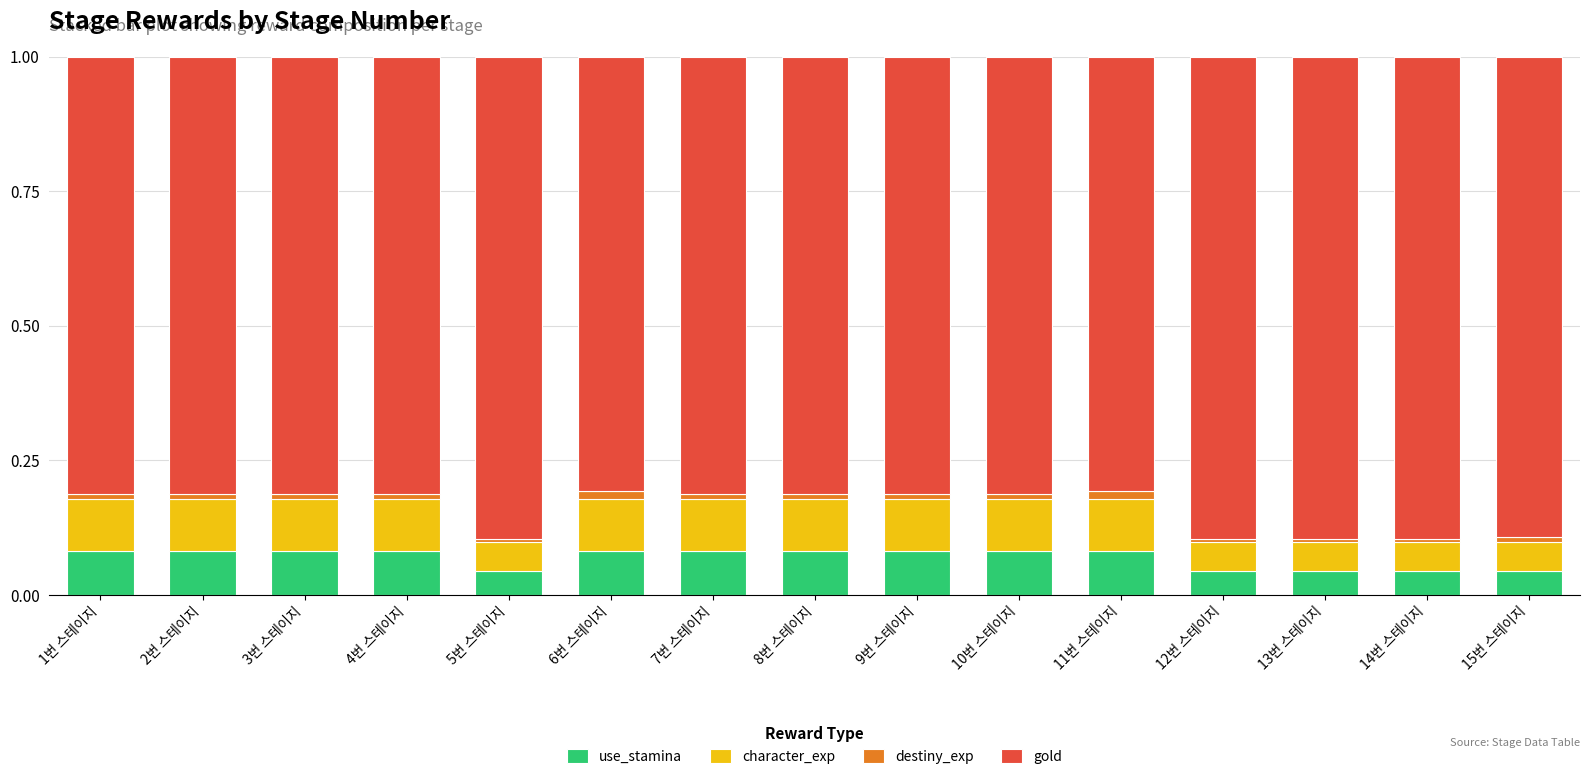

The value of use_stamina at 8번 스테이지 is 0.1. True or false?

True